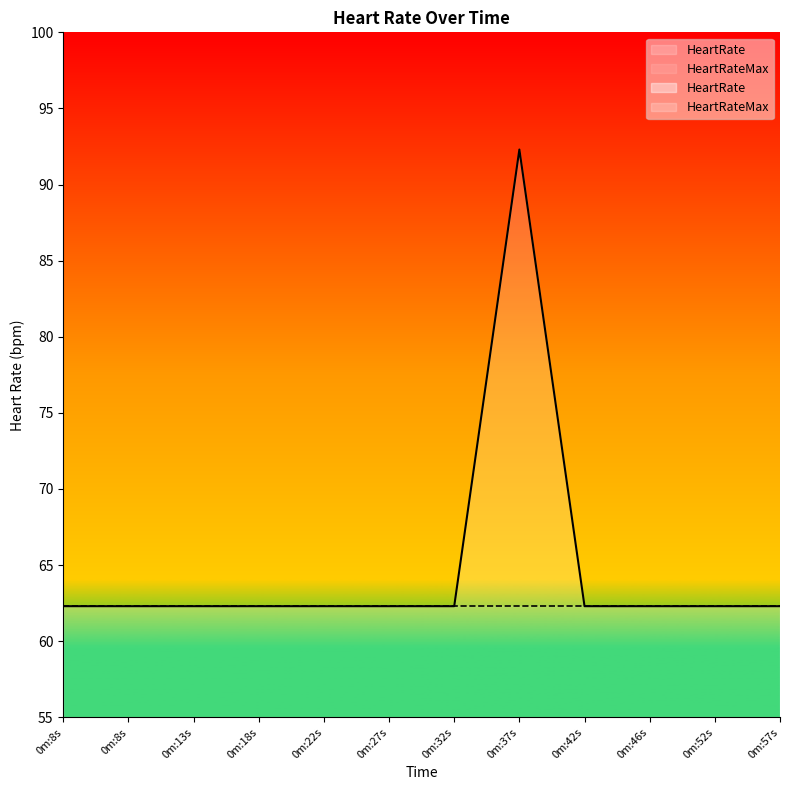

What is the difference between the maximum and minimum values?

30.0